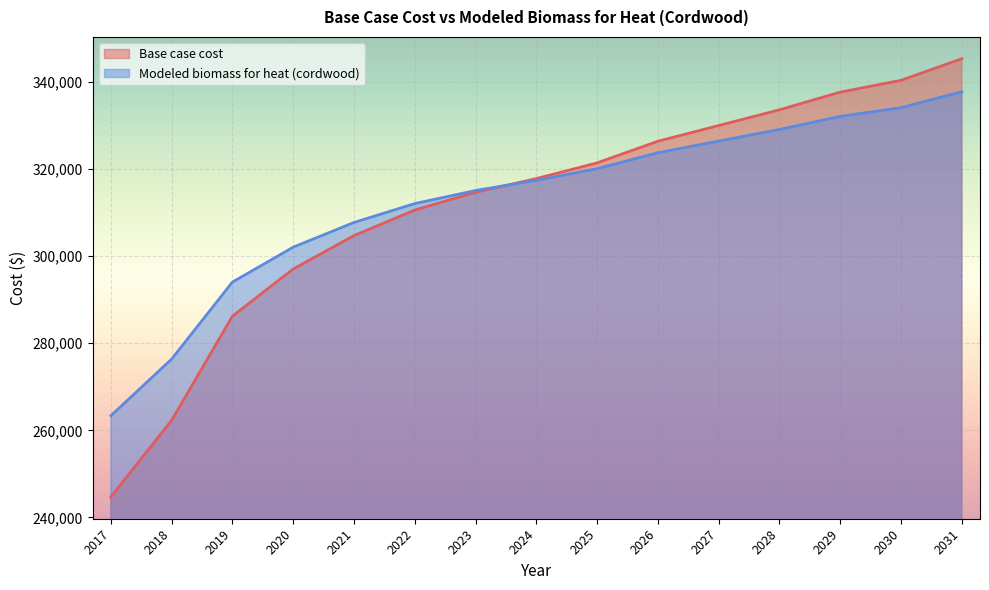

How many times do Base case cost and Modeled biomass for heat (cordwood) cross each other?

1